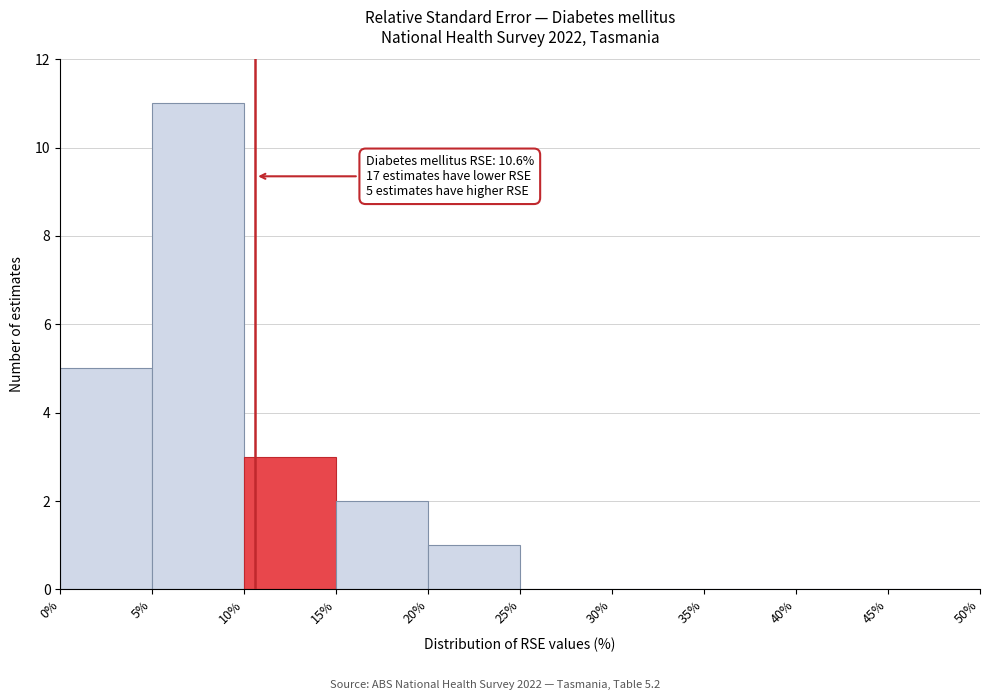

Which range on the x-axis has the tallest bar?

5% to 10%